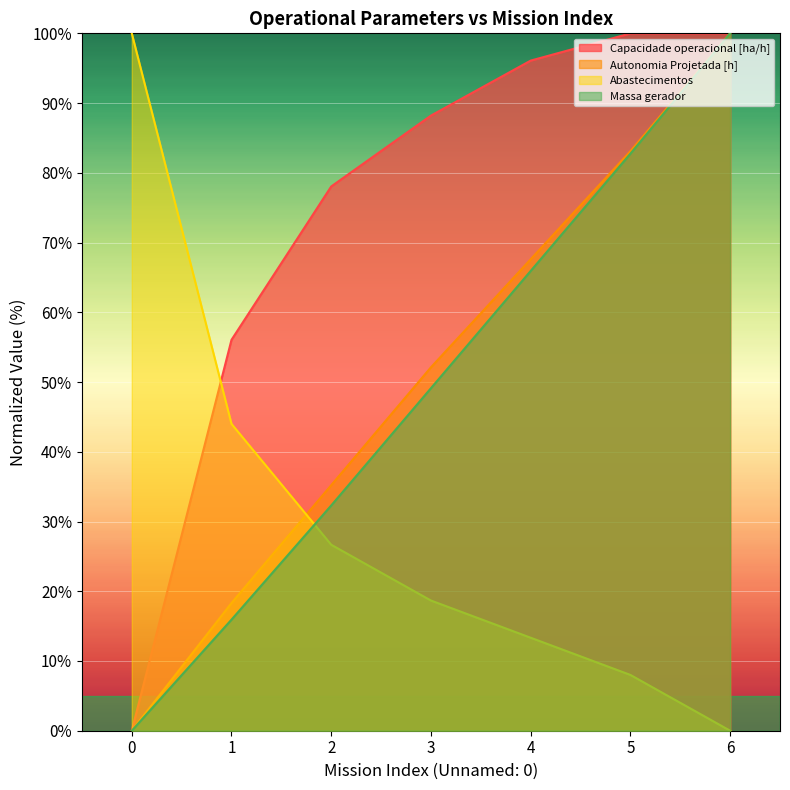

At which category is the sum across all series the highest?

6